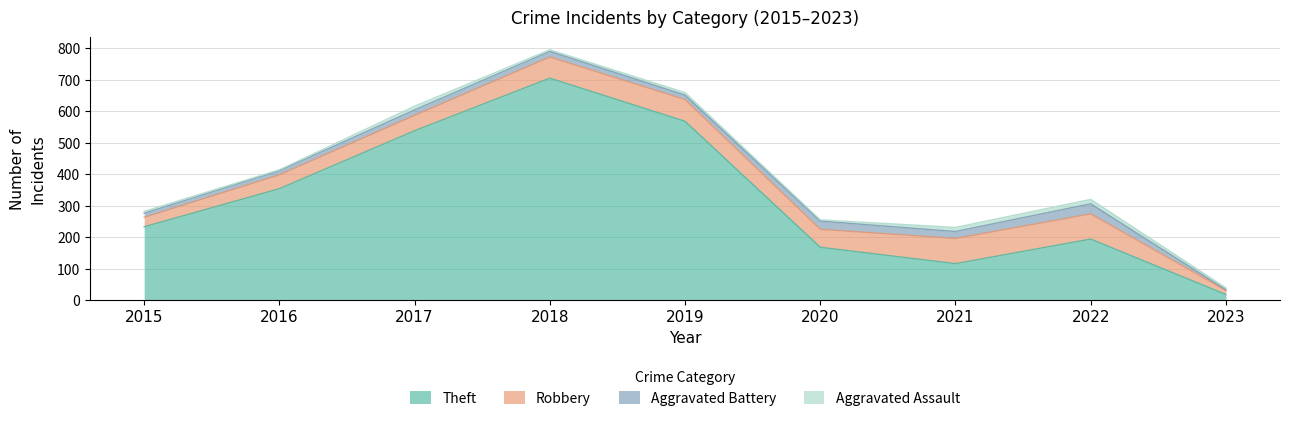

At how many categories does at least one series exceed 277?

4